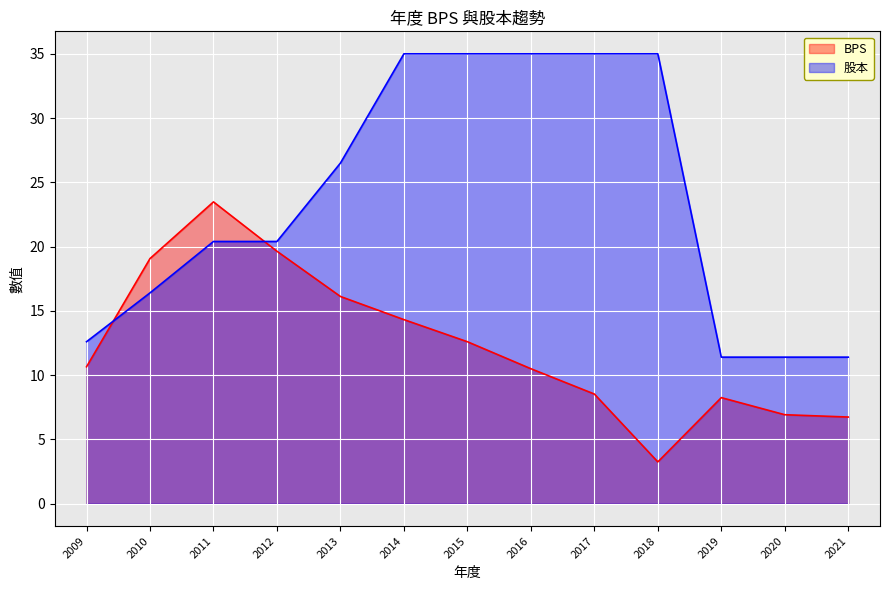

True or false: 股本 has more than 0 interior local peaks.

False